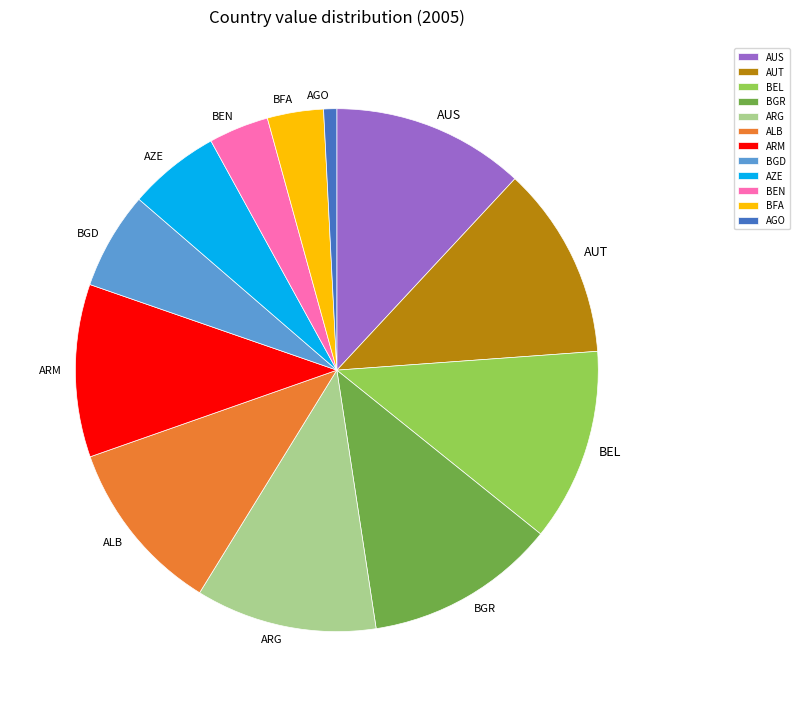

Count the number of slices in the pie.

12